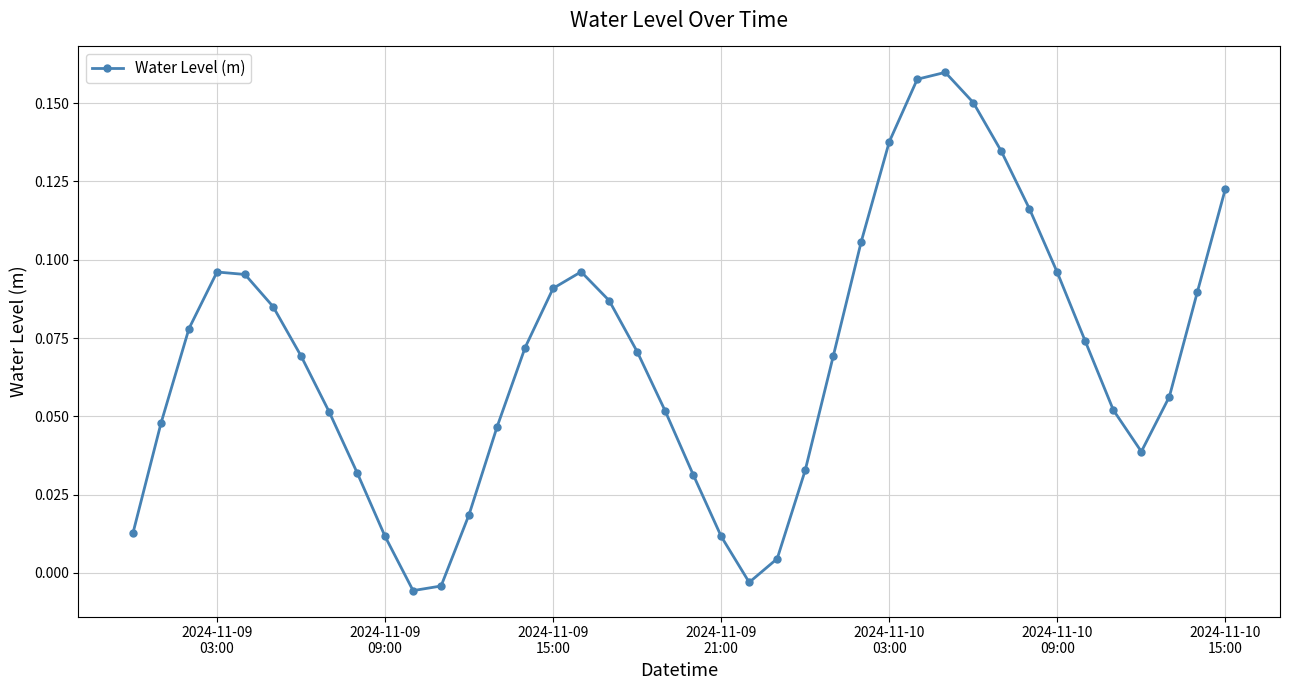

Does the chart have visible grid lines?

Yes